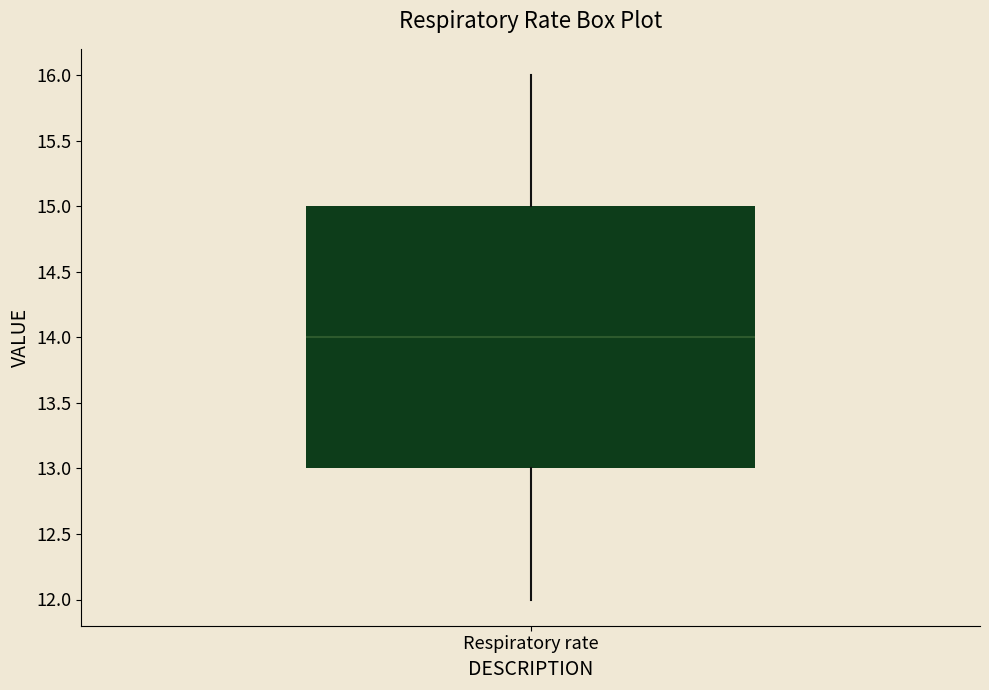

Where does the upper whisker of the box for Respiratory rate end on the y-axis? The values are not printed on the chart, so give them approximately, as read against the axis.

16